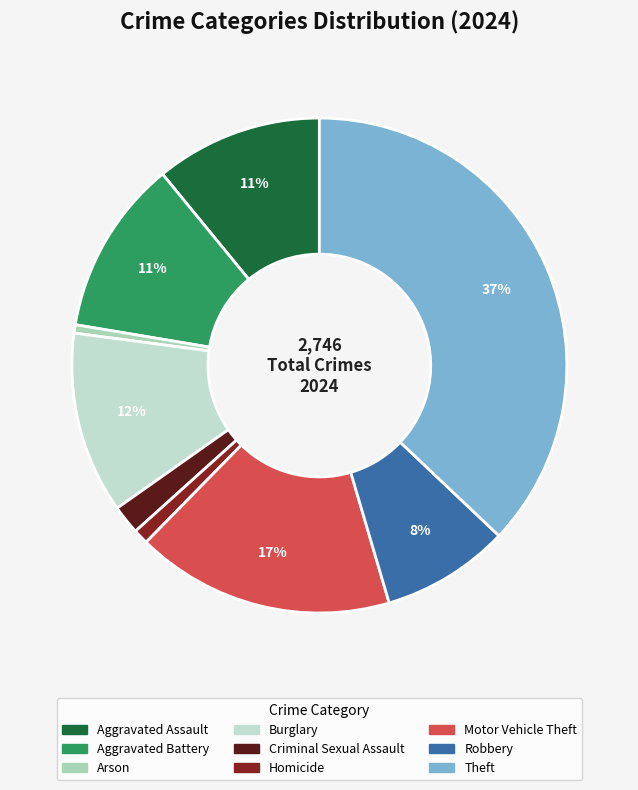

Approximately how many times larger is the value at Criminal Sexual Assault compared to Burglary?

0.2